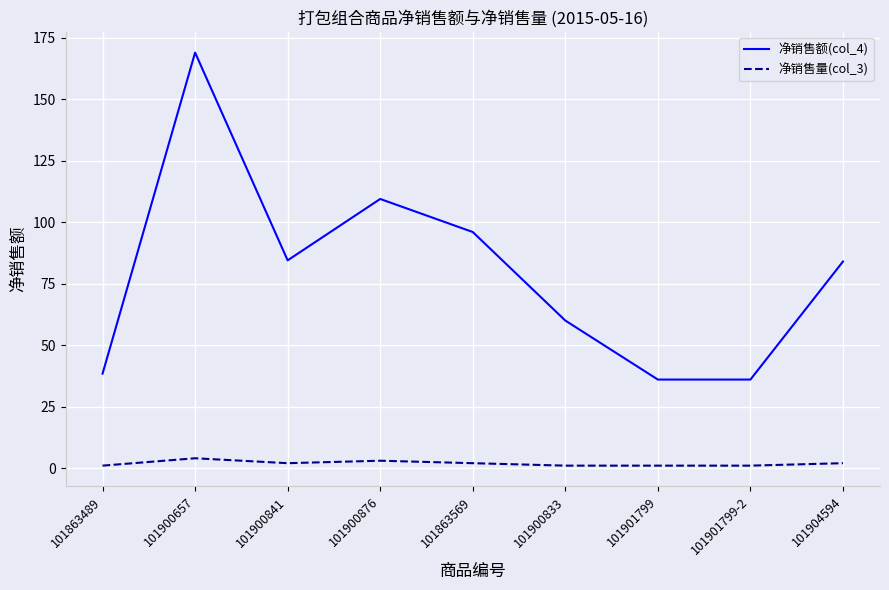

Does the chart have visible grid lines?

Yes